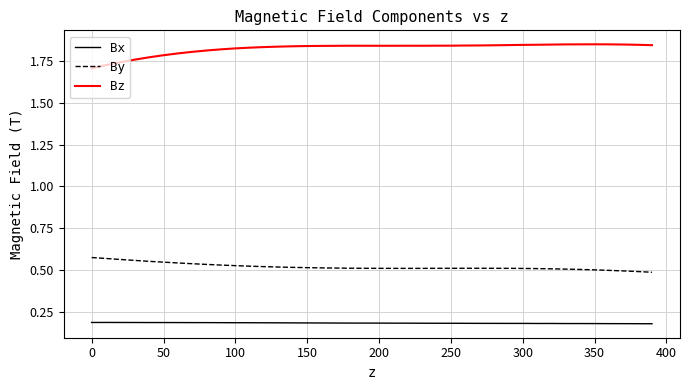

Which series has the largest total across all categories?

Bz